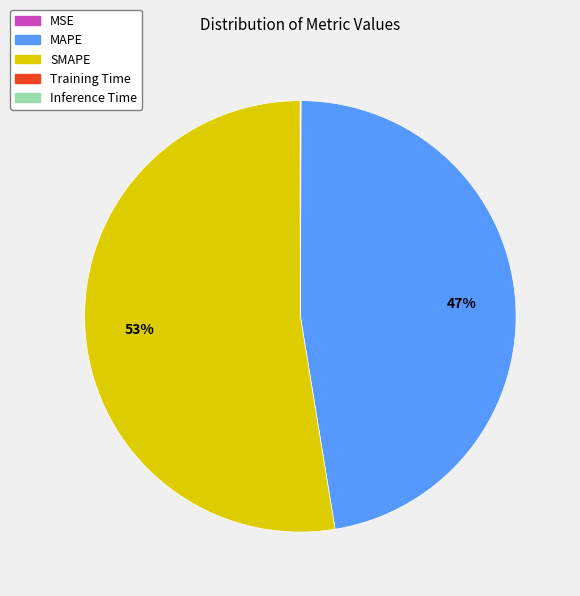

What percentage is the SMAPE slice, to the nearest percent?

53%